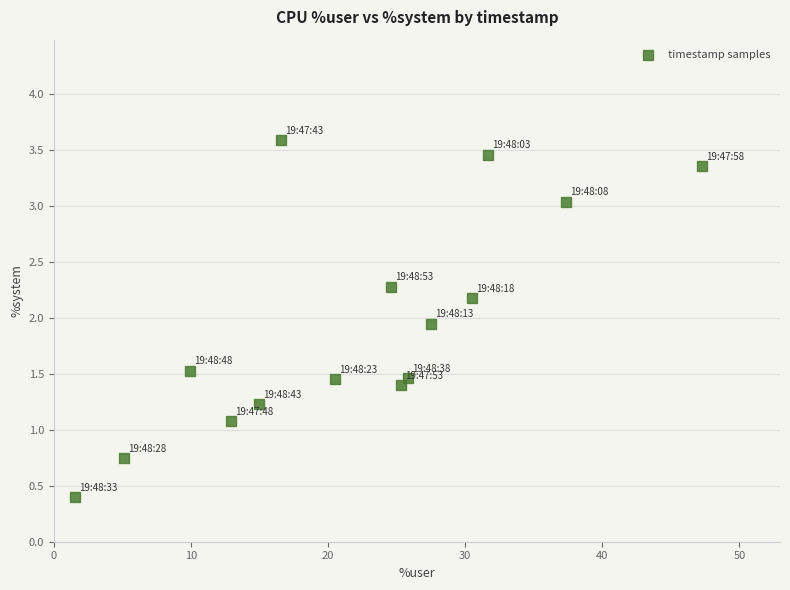

What Y value in the scatter plot is closest to 1?

1.1